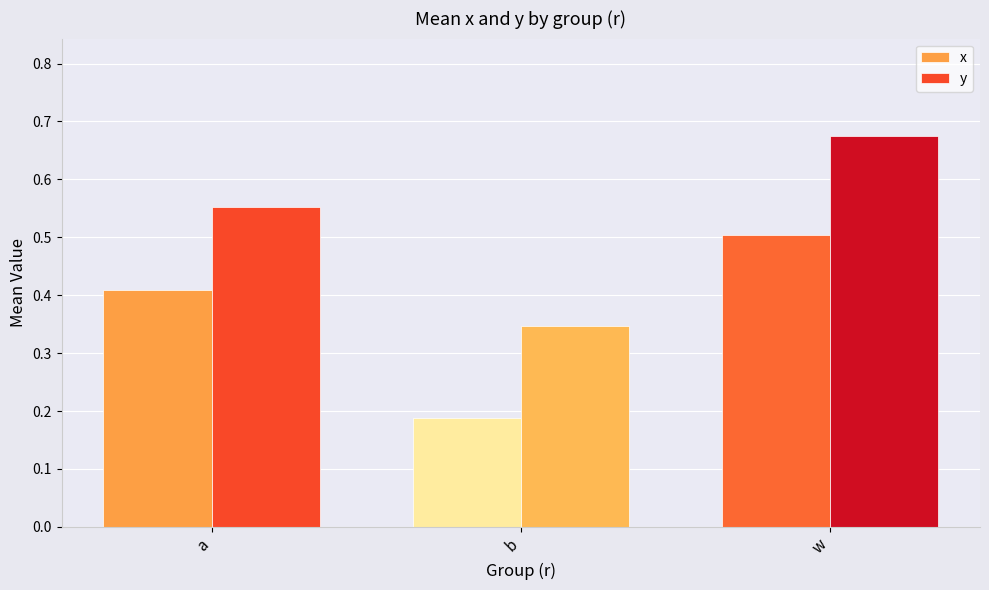

How many bars are there in total?

6